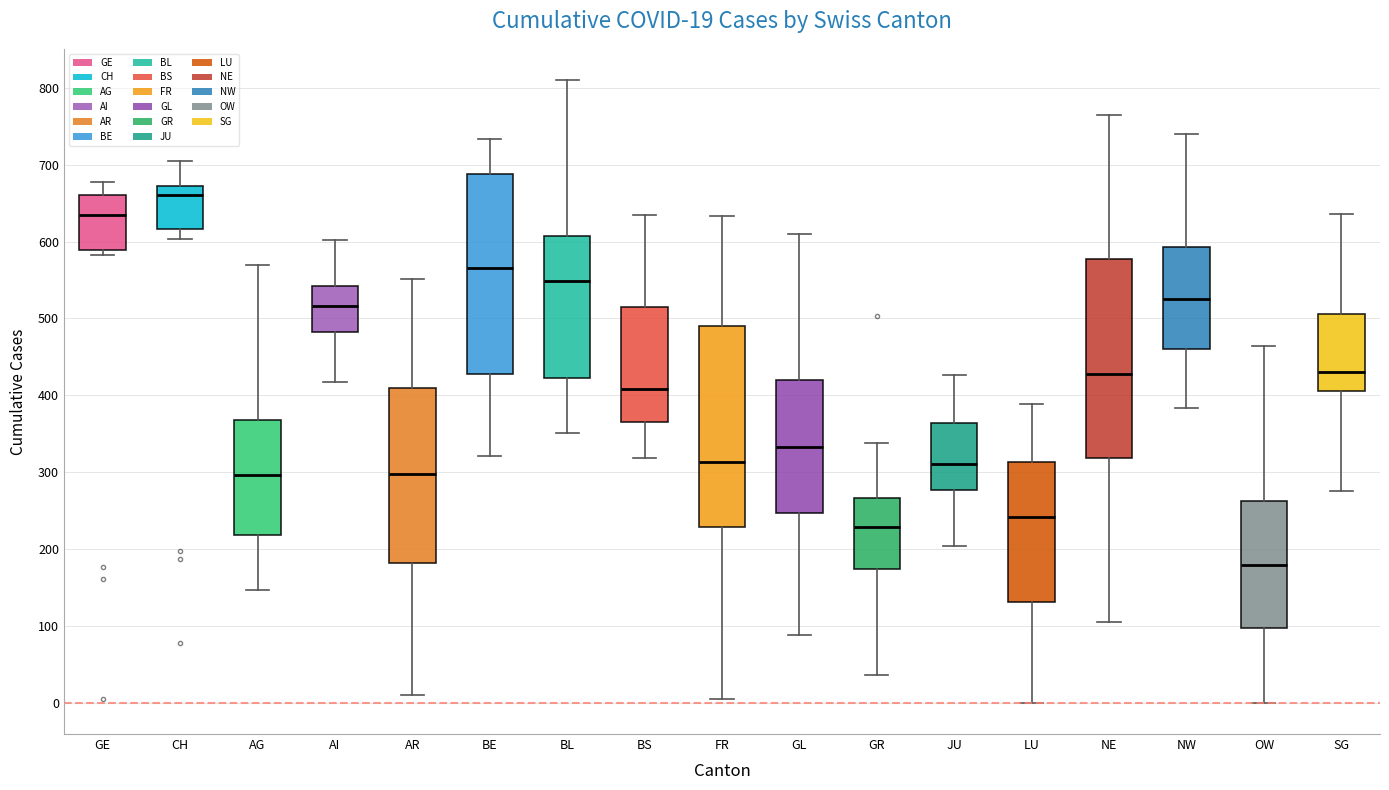

Which box has the lowest median line?

OW